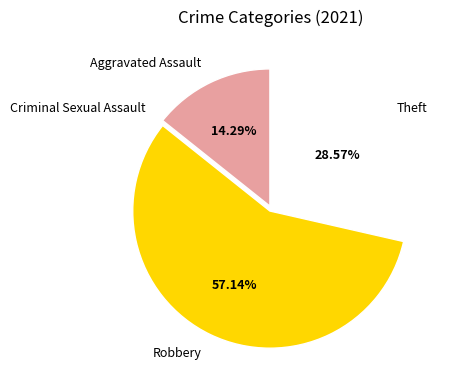

Which slice is the largest?

Robbery